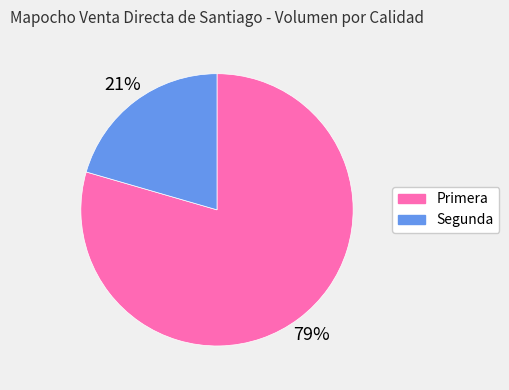

To the nearest percent, what percentage of the pie is Segunda?

21%